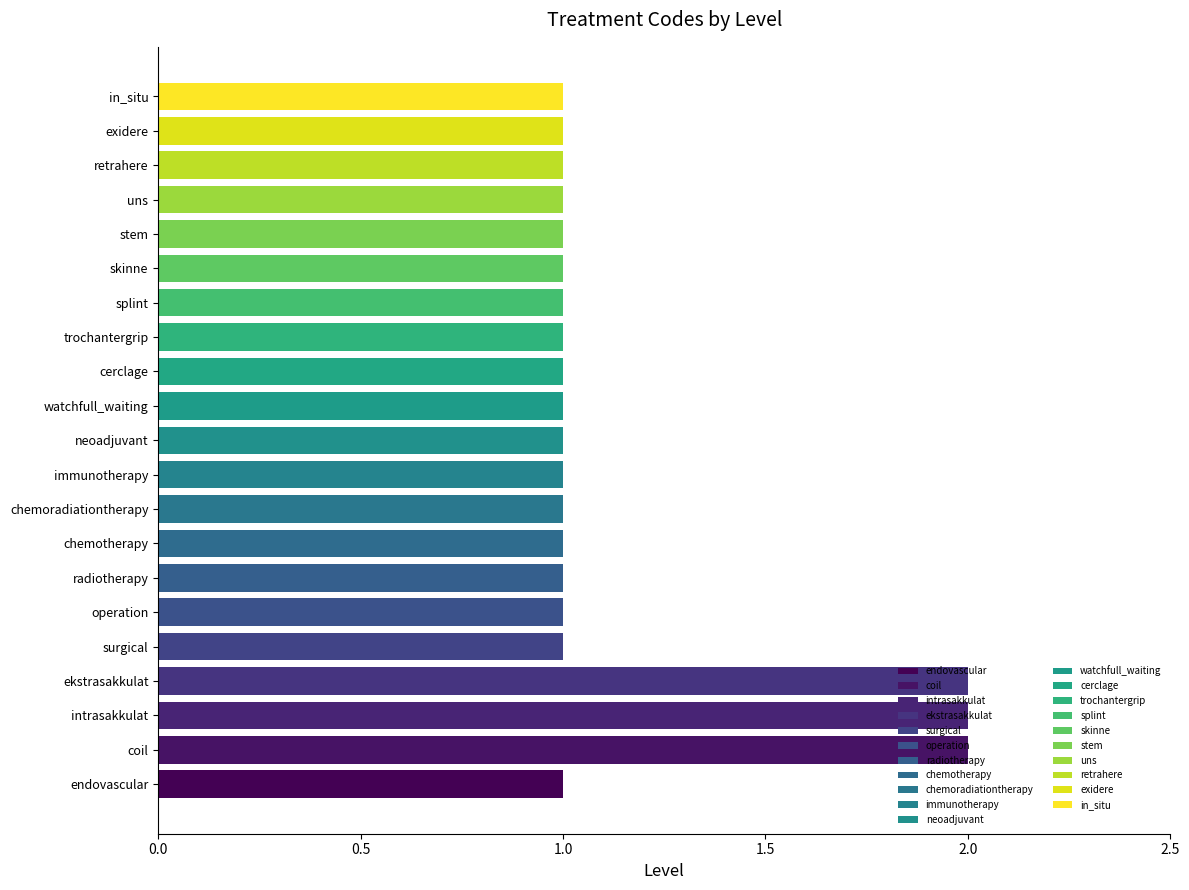

Approximately how many times larger is the value at chemoradiationtherapy compared to endovascular?

1.0